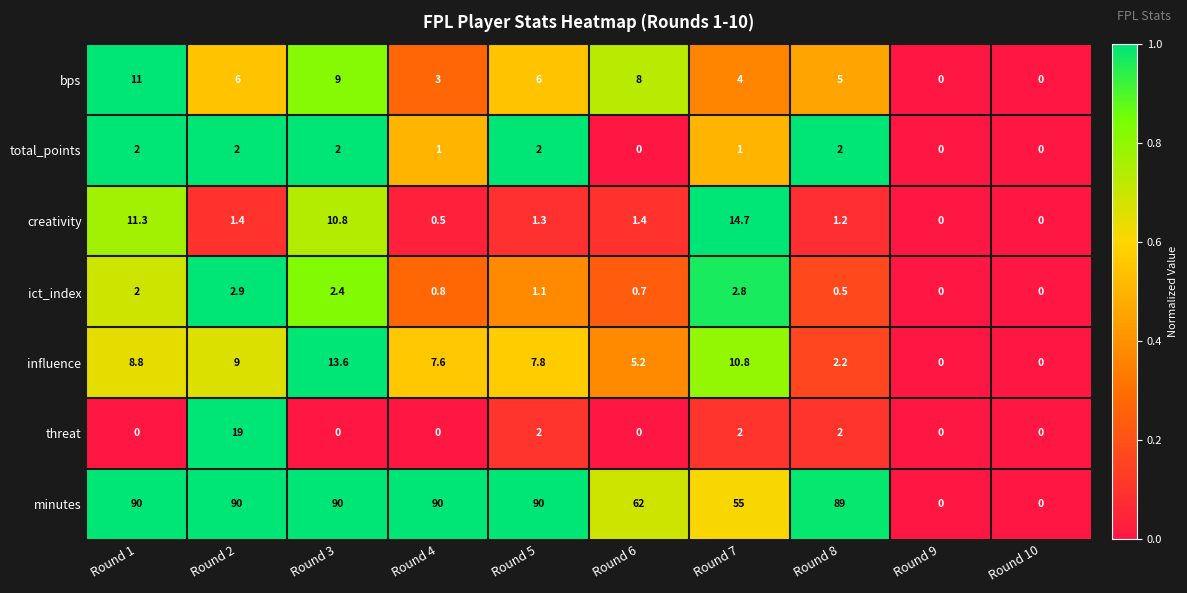

Which series has the largest total across all categories?

minutes